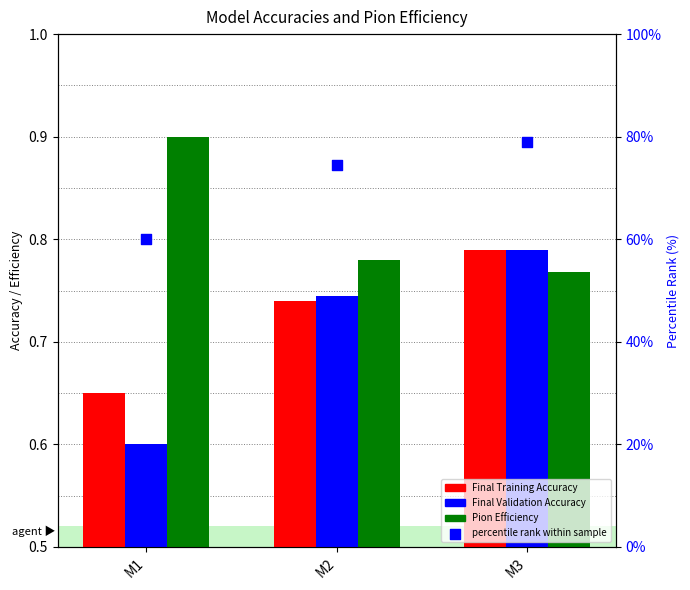

Which series has the widest spread of Y values?

percentile rank within sample